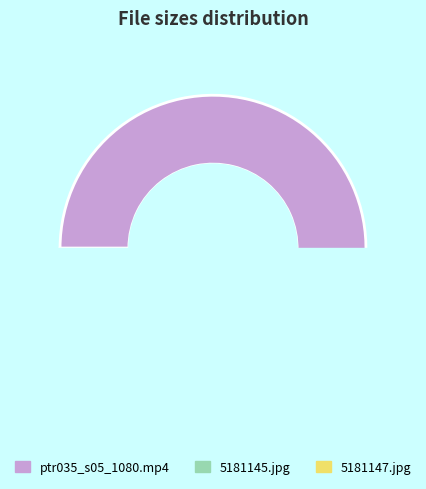

Does any single category account for the majority?

Yes